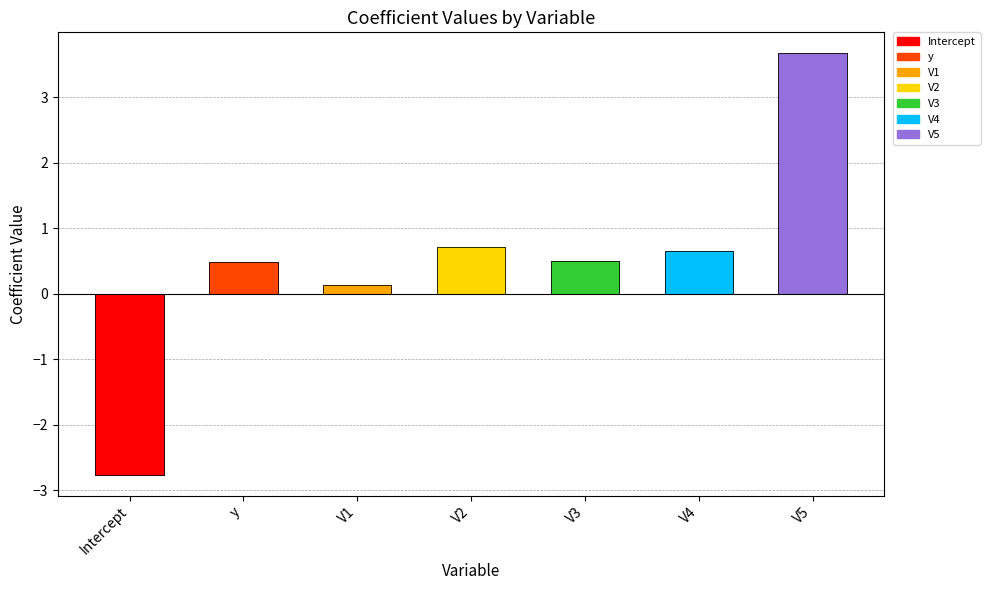

Rank the categories by value from lowest to highest.

Intercept, V1, y, V3, V4, V2, V5